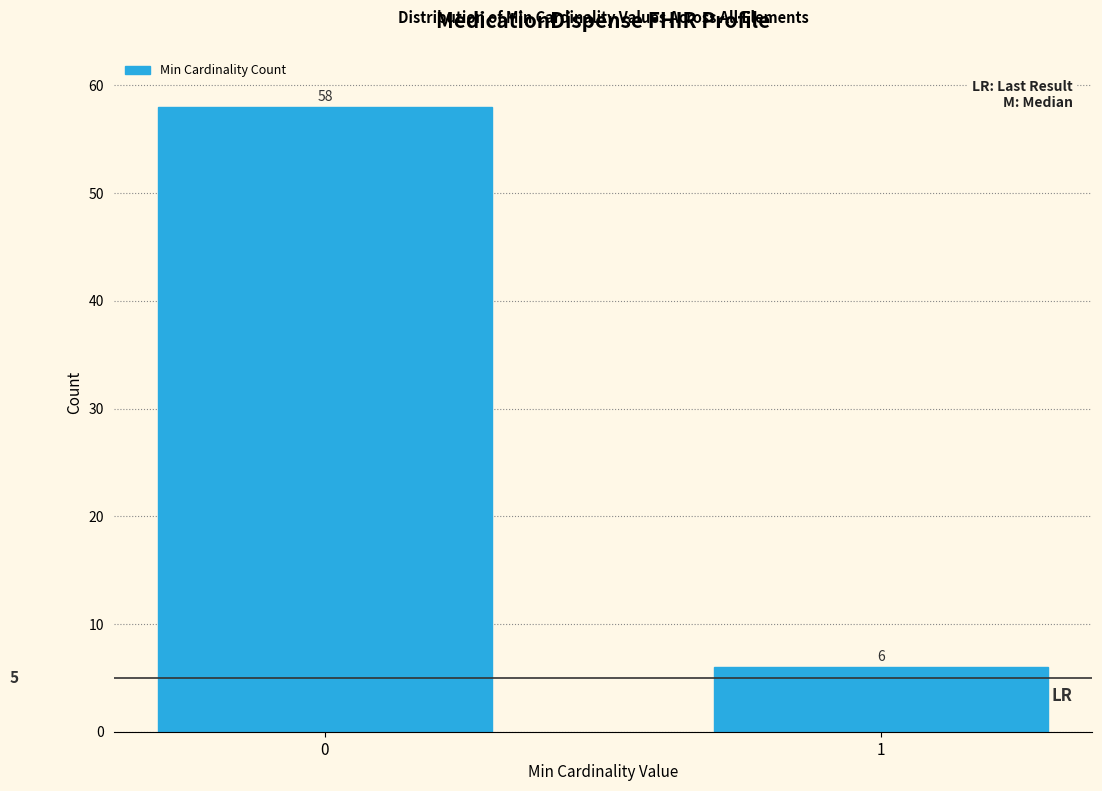

Reading left to right, transcribe all the data shown in this chart.

58	6